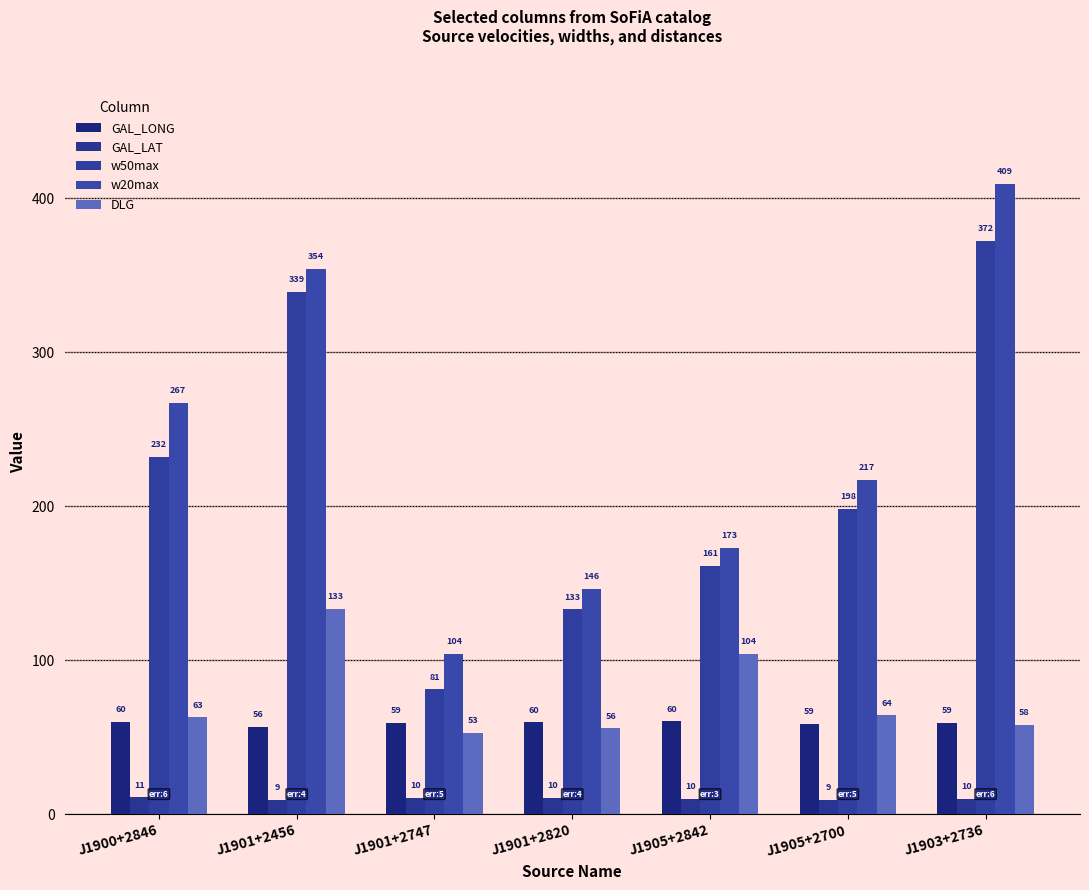

Which series has the widest spread of values?

w20max